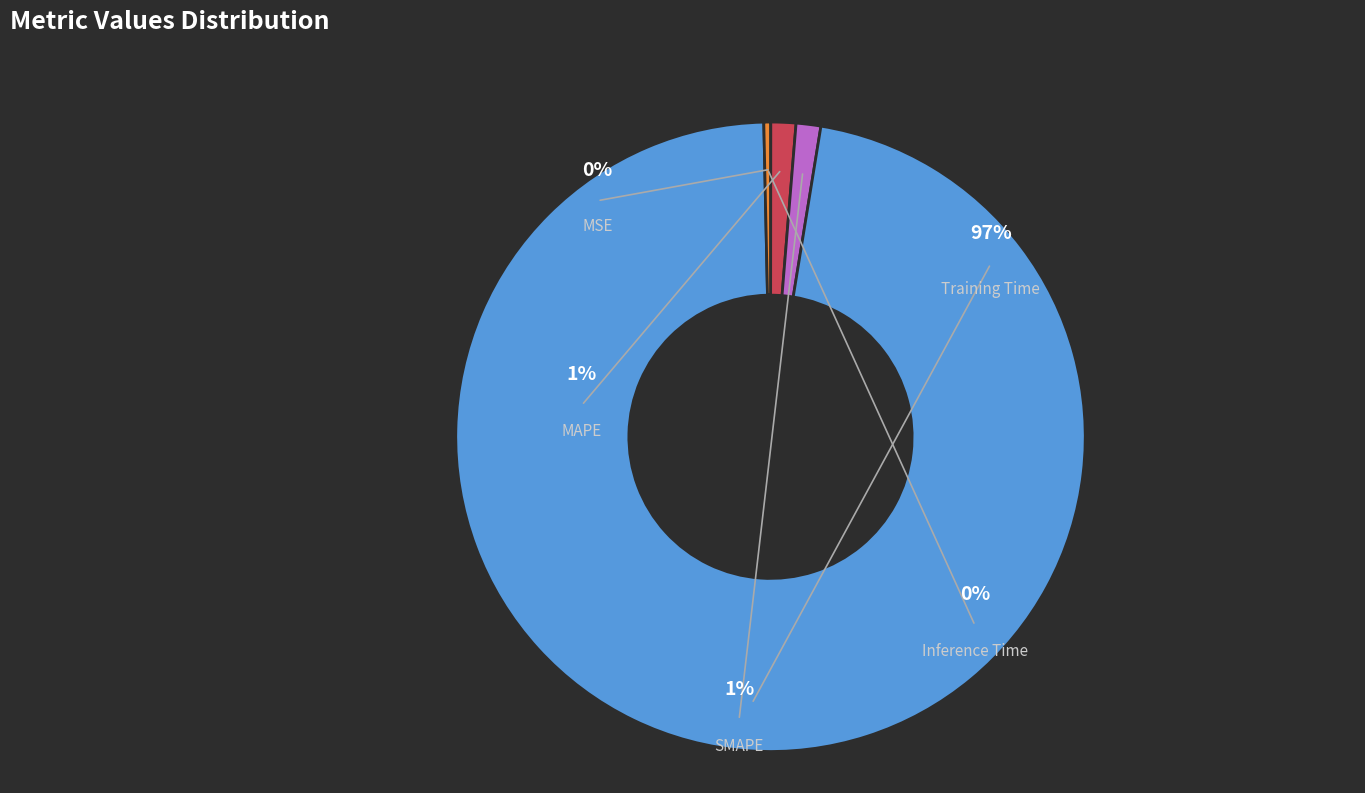

Rank the categories by value from highest to lowest.

Training Time, MAPE, SMAPE, Inference Time, MSE